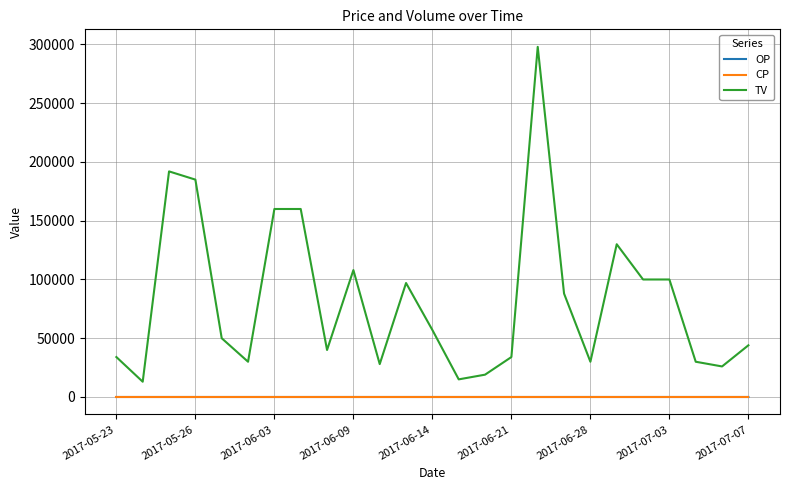

How many lines are shown in the chart?

3